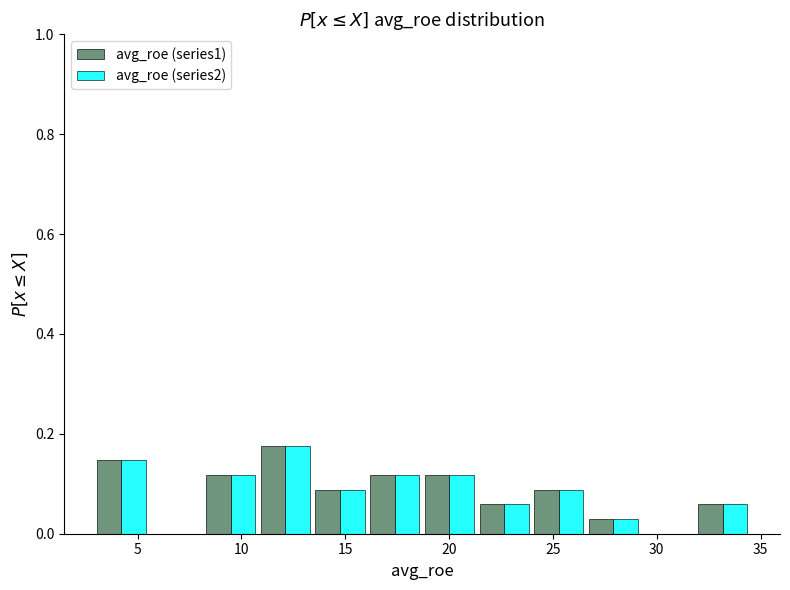

Reading left to right, list every range on the x-axis with the height of the bar of each series over it. Neither the bar edges nor the heights are printed on the chart, so give them approximately, as read against the axes.

3.0 to 5.5: avg_roe (series1)=0.14	avg_roe (series2)=0.14
5.5 to 8.0: avg_roe (series1)=0	avg_roe (series2)=0
8.0 to 11.0: avg_roe (series1)=0.12	avg_roe (series2)=0.12
11.0 to 13.5: avg_roe (series1)=0.18	avg_roe (series2)=0.18
13.5 to 16.0: avg_roe (series1)=0.08	avg_roe (series2)=0.08
16.0 to 18.5: avg_roe (series1)=0.12	avg_roe (series2)=0.12
18.5 to 21.5: avg_roe (series1)=0.12	avg_roe (series2)=0.12
21.5 to 24.0: avg_roe (series1)=0.06	avg_roe (series2)=0.06
24.0 to 26.5: avg_roe (series1)=0.08	avg_roe (series2)=0.08
26.5 to 29.0: avg_roe (series1)=0.02	avg_roe (series2)=0.02
29.0 to 32.0: avg_roe (series1)=0	avg_roe (series2)=0
32.0 to 34.5: avg_roe (series1)=0.06	avg_roe (series2)=0.06